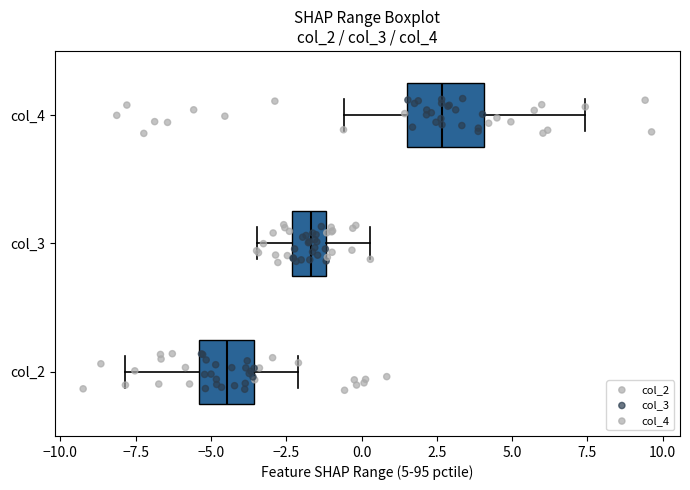

Reading bottom to top, transcribe this box plot: for each box, give where its median line is, the range the box spans, and where its two whiskers end, as read against the x-axis. The values are not printed on the chart, so give them approximately, as read against the axis.

col_2: median -4.5, box -5.5 to -3.5, whiskers -8.0 to -2.0
col_3: median -1.5, box -2.5 to -1.0, whiskers -3.5 to 0.5
col_4: median 2.5, box 1.5 to 4.0, whiskers -0.5 to 7.5